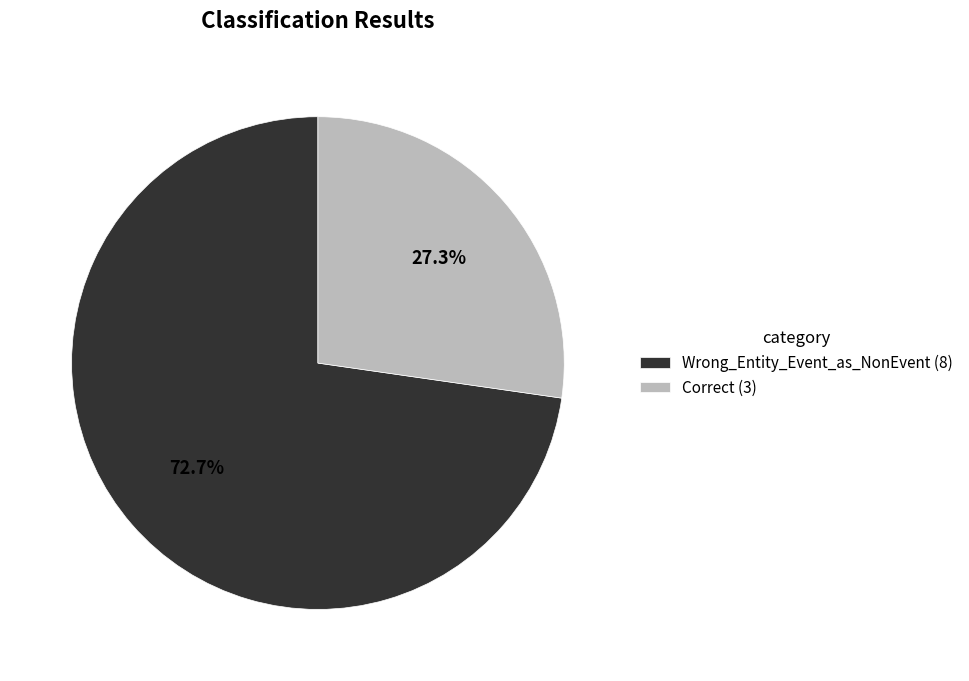

To the nearest percent, what portion does Wrong_Entity_Event_as_NonEvent represent?

73%